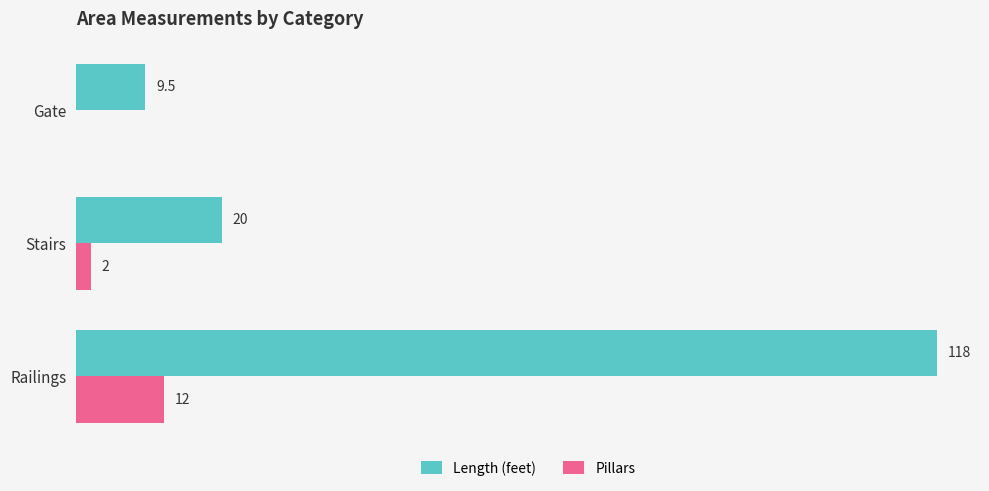

Where is Length (feet) nearest to the value 63?

Stairs